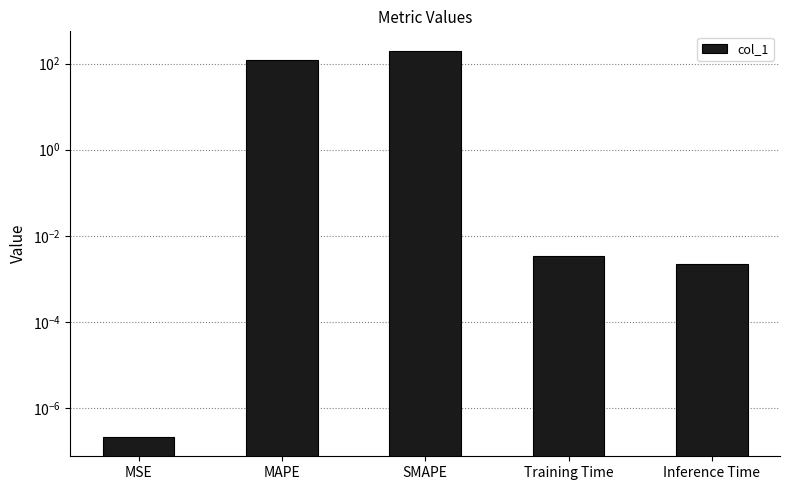

The value at SMAPE is 77.2. True or false?

False